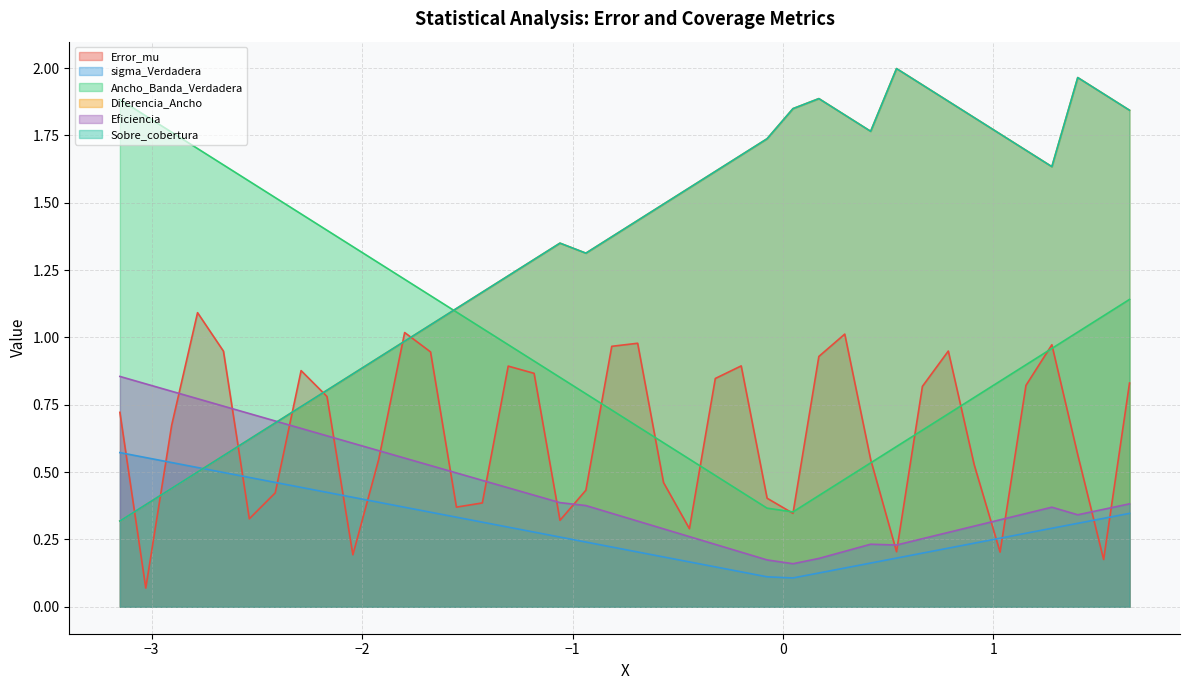

Does the chart display data point markers on the line(s)?

No